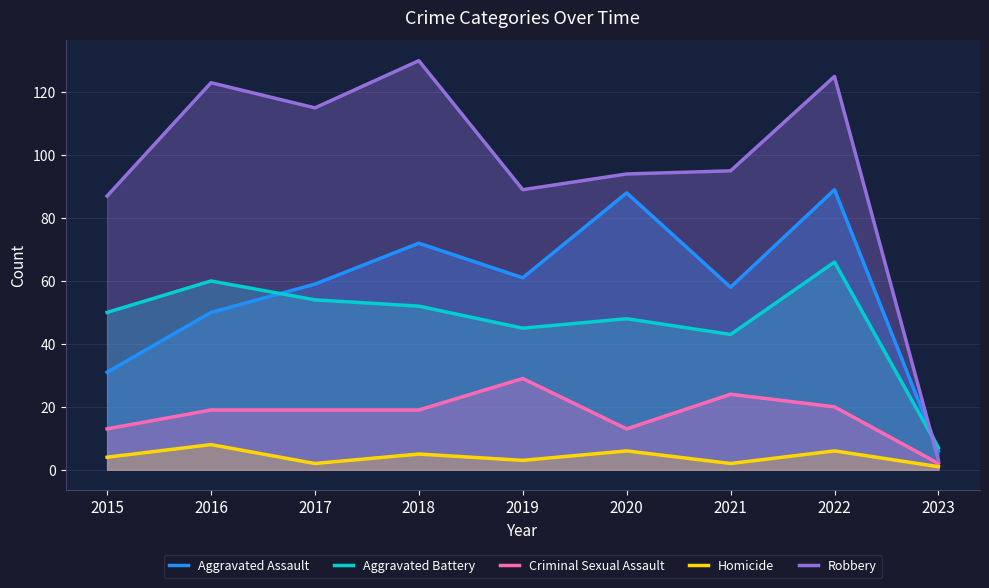

What is the spread (max minus min) of values at 2018?

125